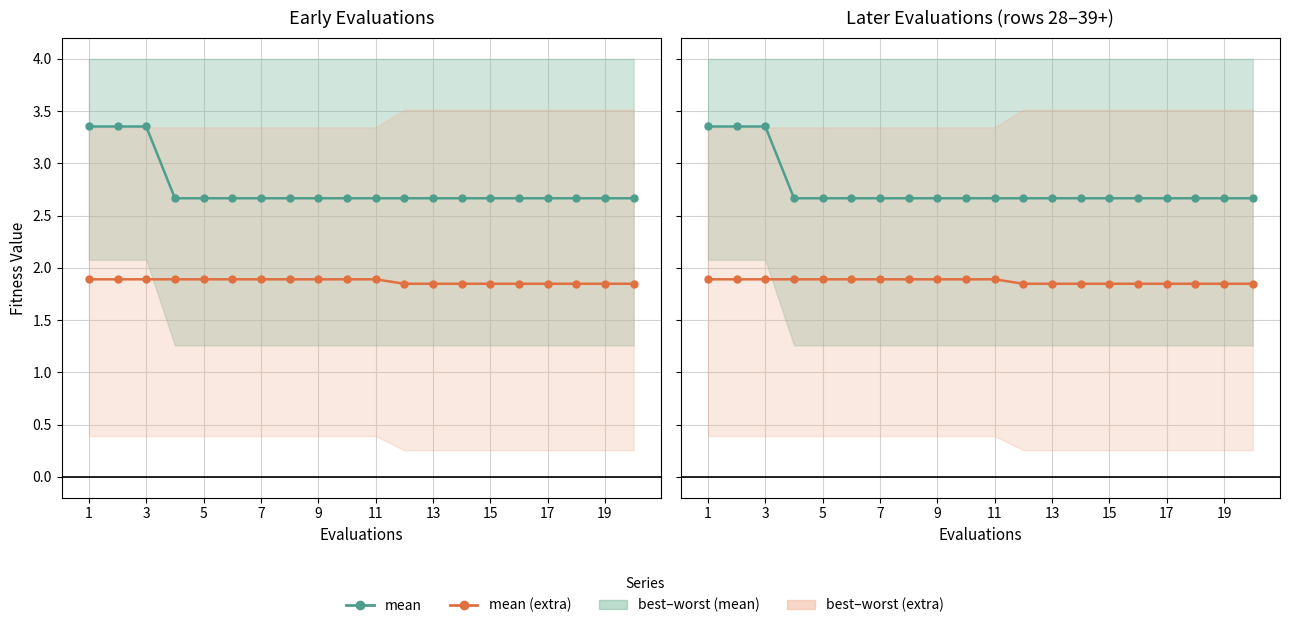

True or false: mean (extra) has more than 0 points higher than both neighbors.

False